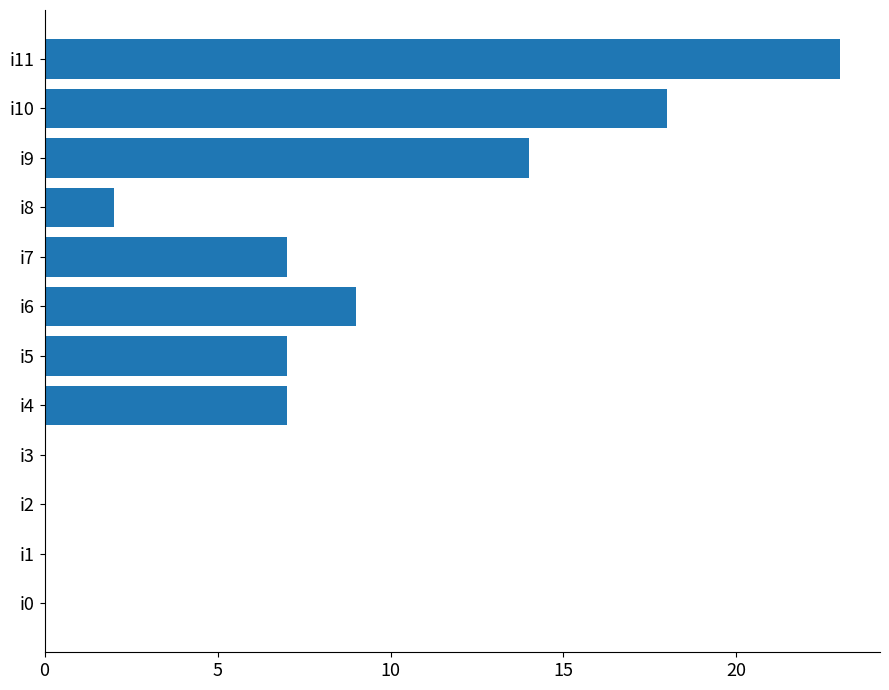

Count the number of categories in the chart.

12